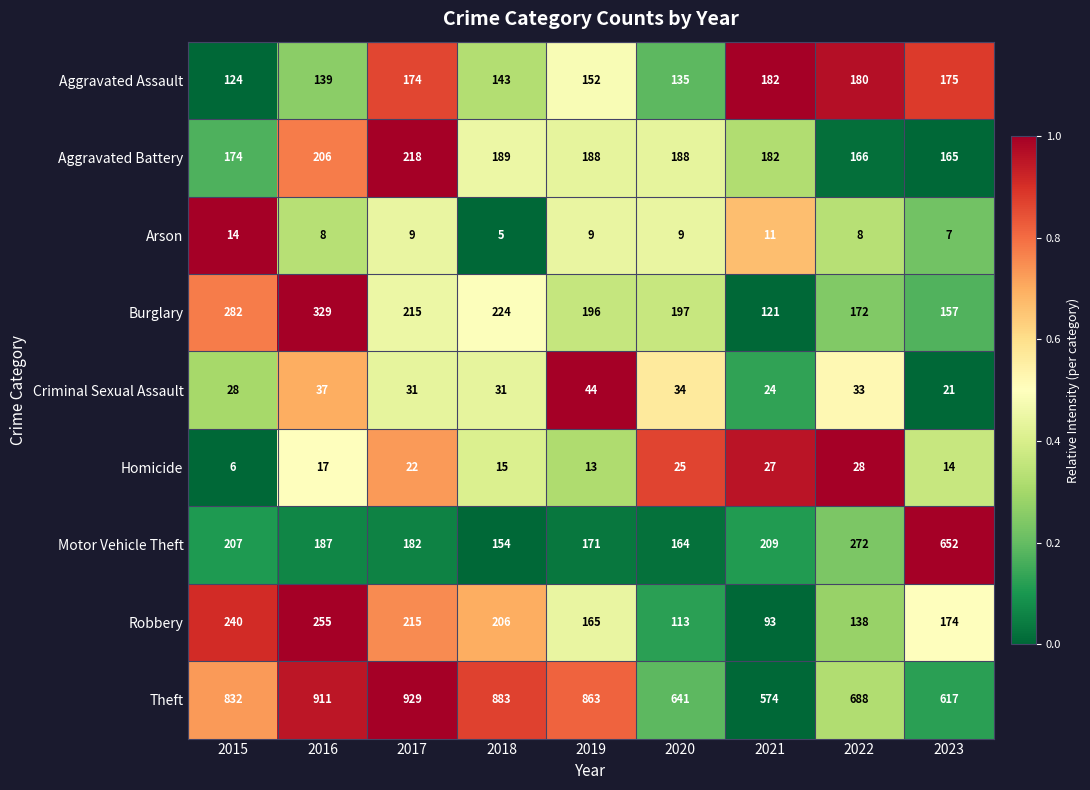

List the series in order of their peak value, lowest first.

Arson, Homicide, Criminal Sexual Assault, Aggravated Assault, Aggravated Battery, Robbery, Burglary, Motor Vehicle Theft, Theft